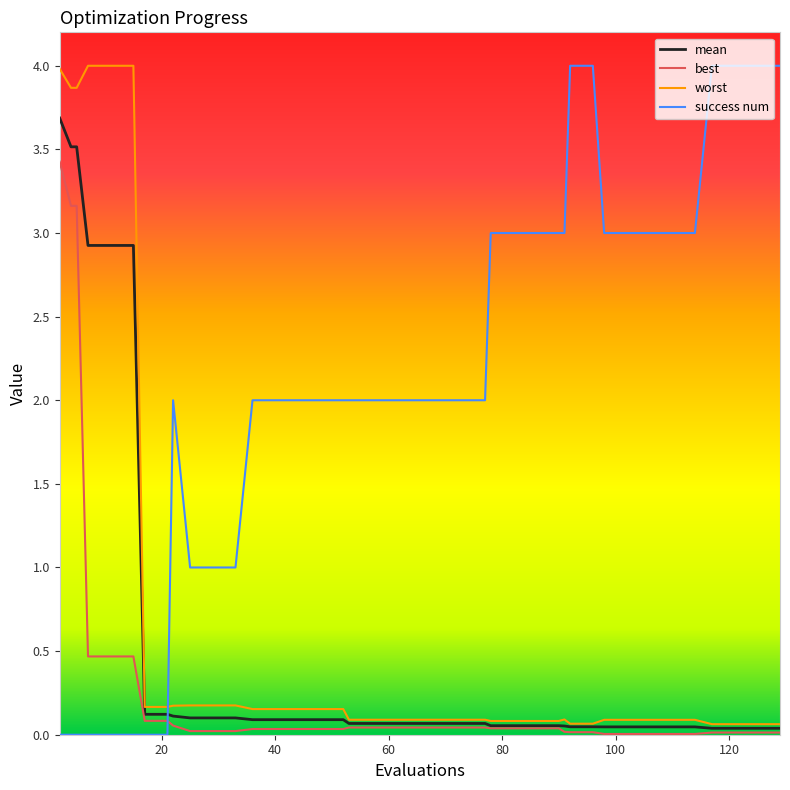

What is the greatest value displayed?

4.0